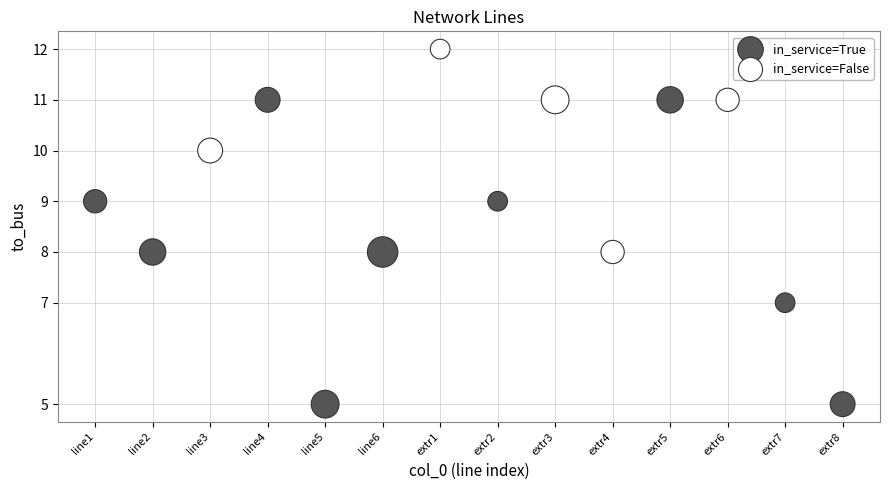

Which series reaches the maximum Y coordinate?

in_service=False